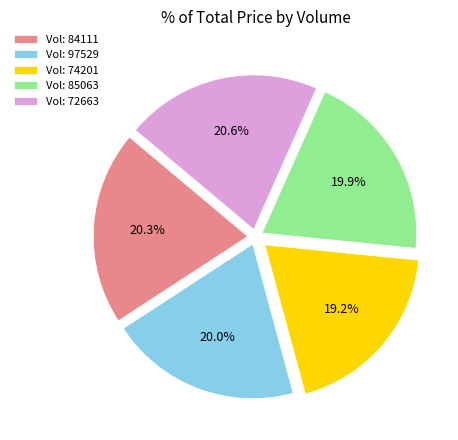

Between Vol: 97529 and Vol: 72663, which is larger?

Vol: 72663